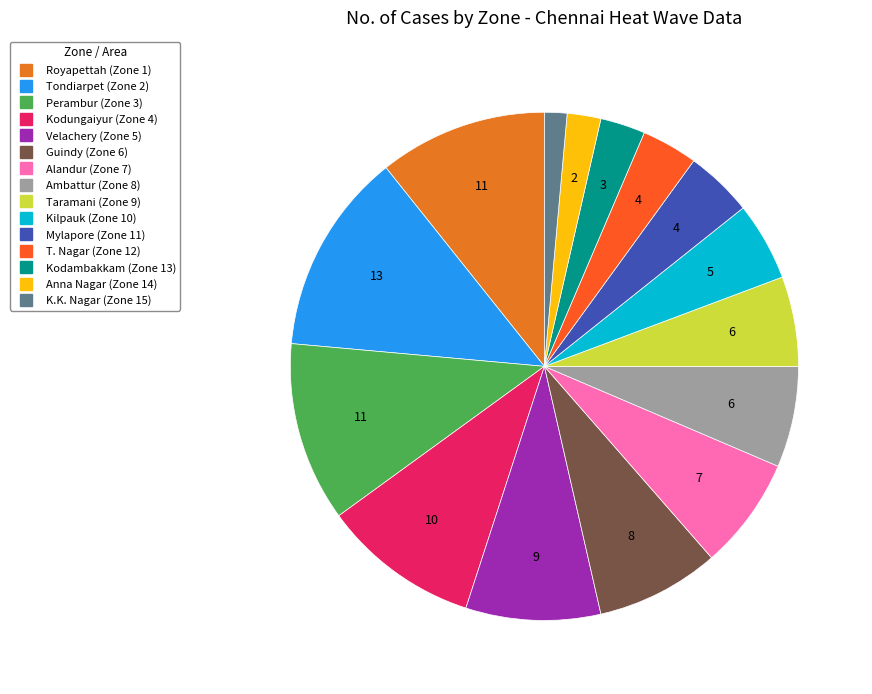

To the nearest percent, what portion does Ambattur (Zone 8) represent?

6%